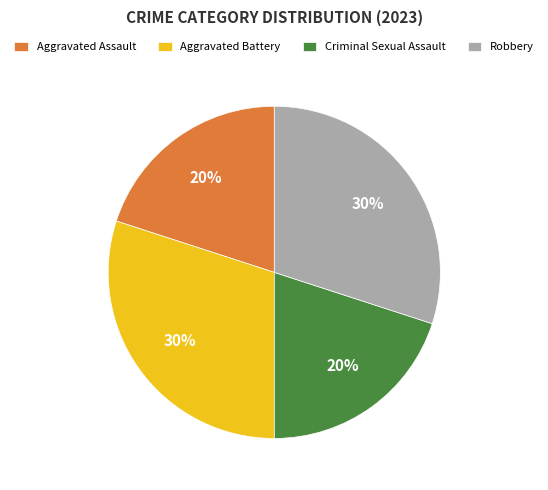

To the nearest percent, what percentage of the pie is Robbery?

30%